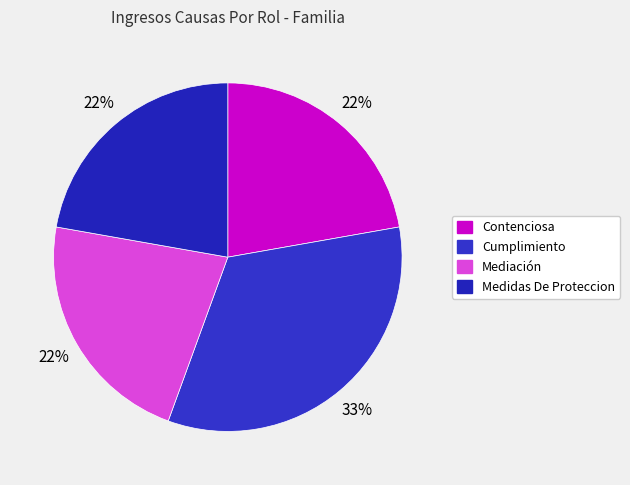

Approximately how many times larger is the value at Mediación compared to Contenciosa?

1.0